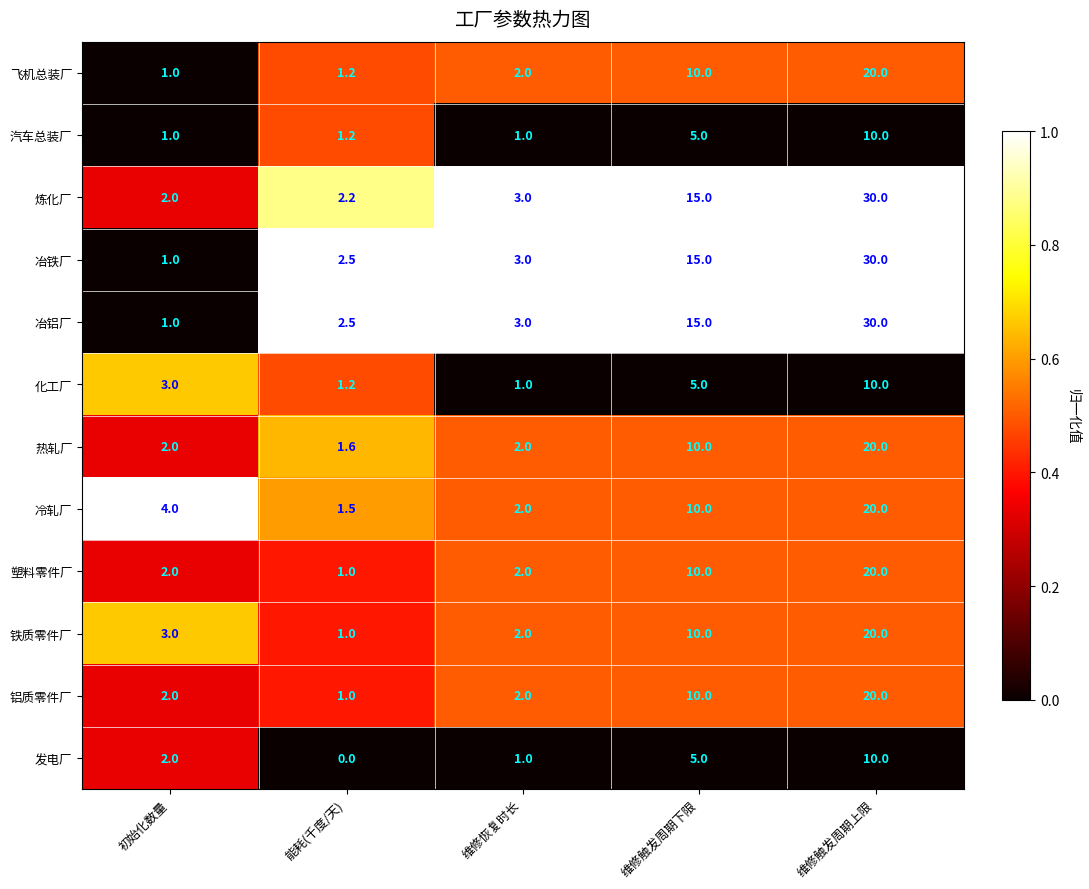

List the labels in order of 冷轧厂 value, largest first.

维修触发周期上限, 维修触发周期下限, 初始化数量, 维修恢复时长, 能耗(千度/天)